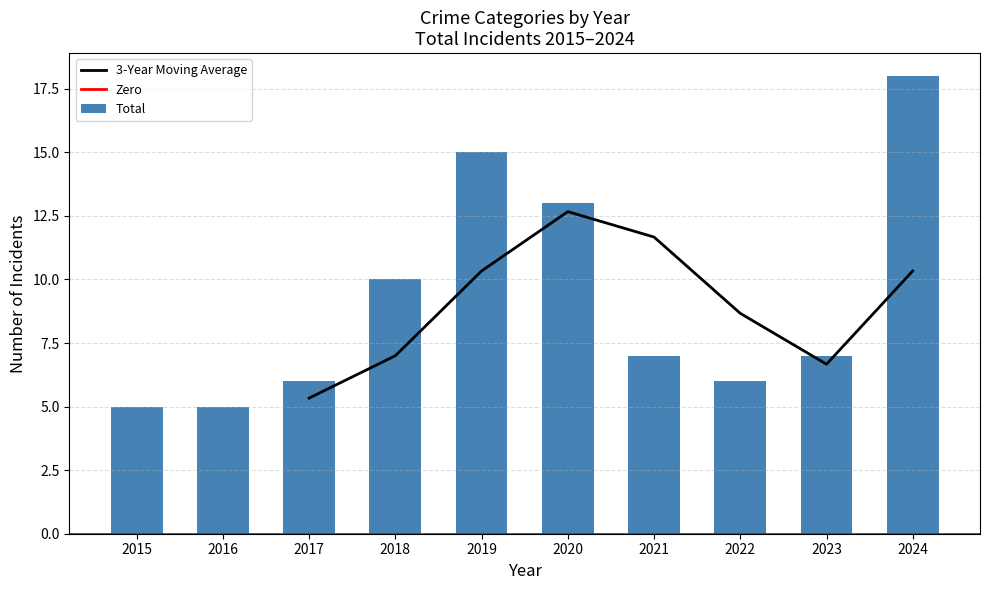

The value of Aggravated Assault at 2017 is 1. True or false?

False